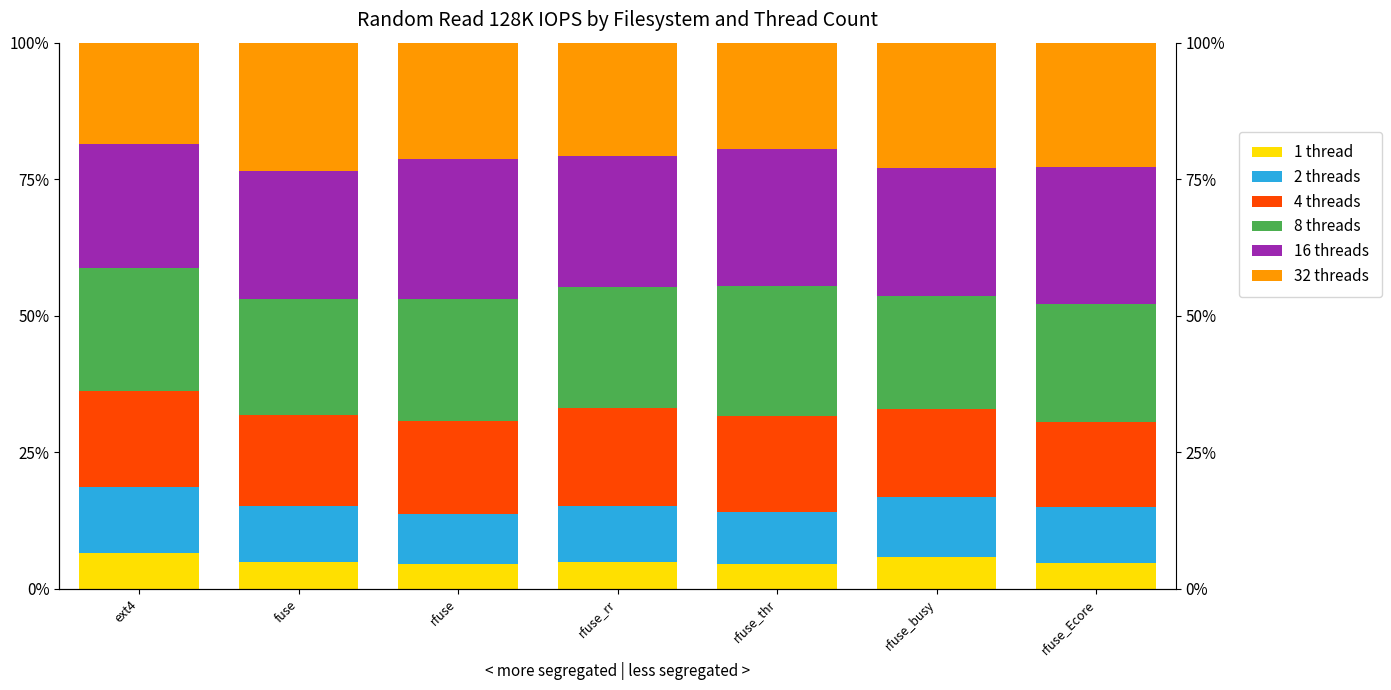

What is the sum of all 32 threads values?

149.4